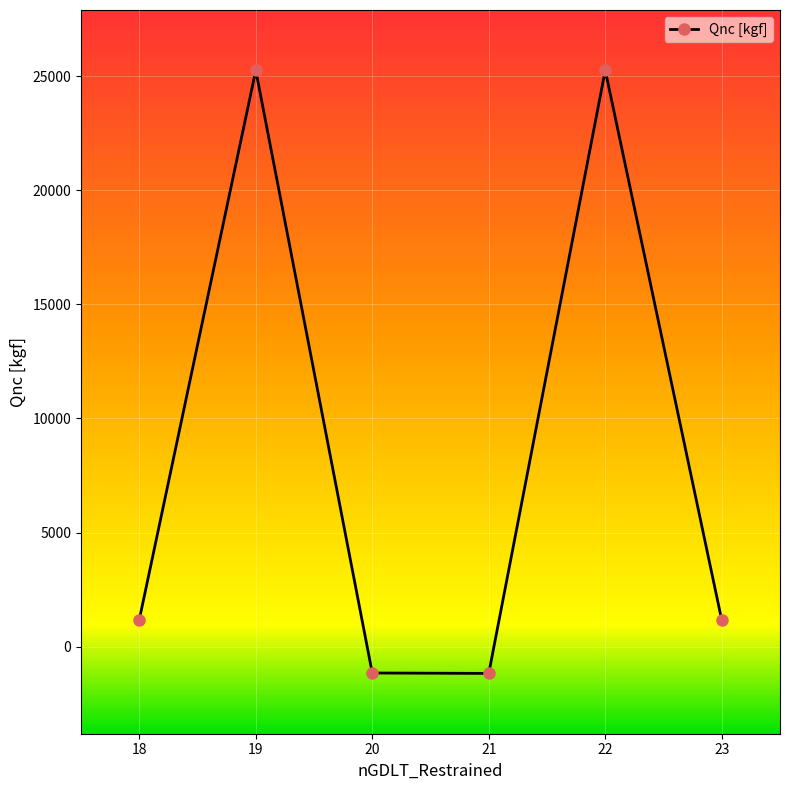

What is the average value?

8420.0